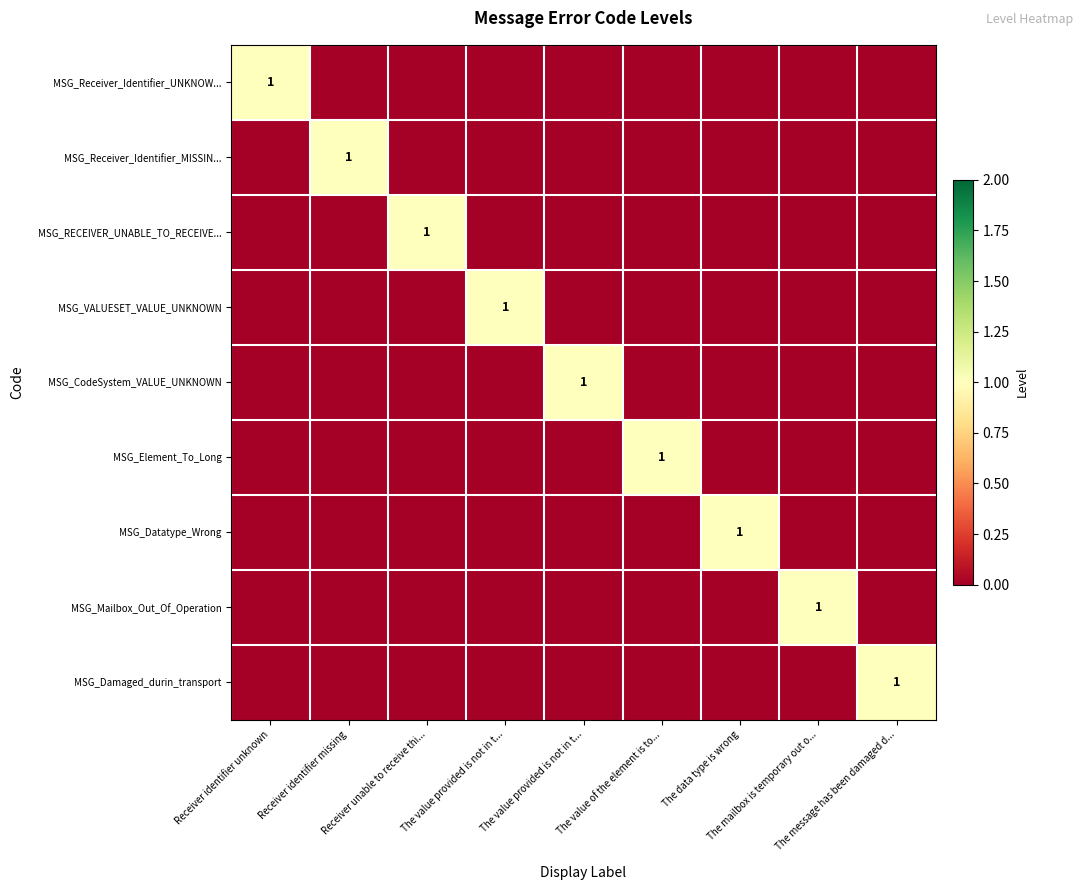

Which category has the lowest value across all series?

Receiver identifier missing